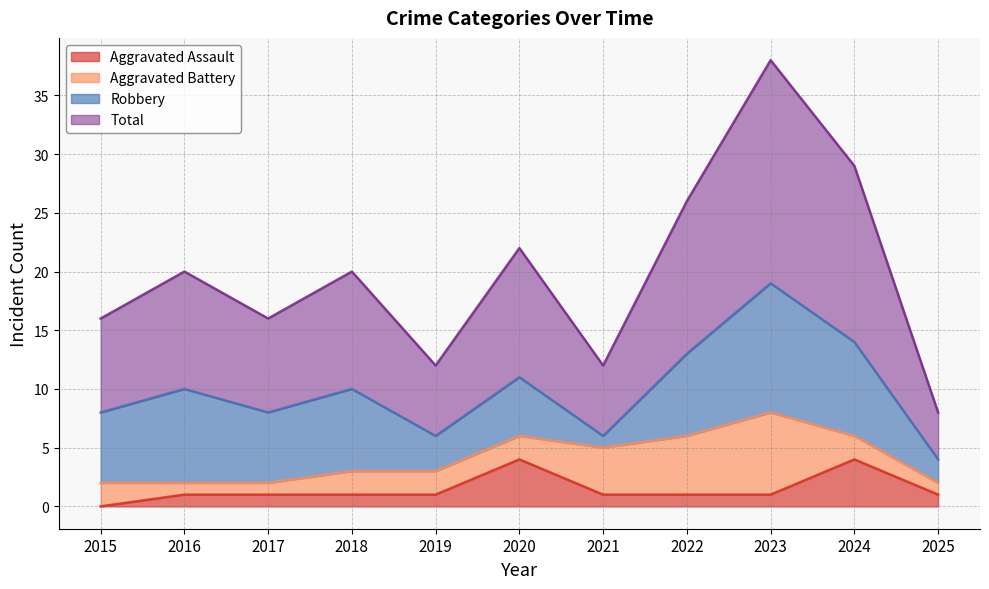

What is the difference between the maximum and minimum values in the Total series?

30